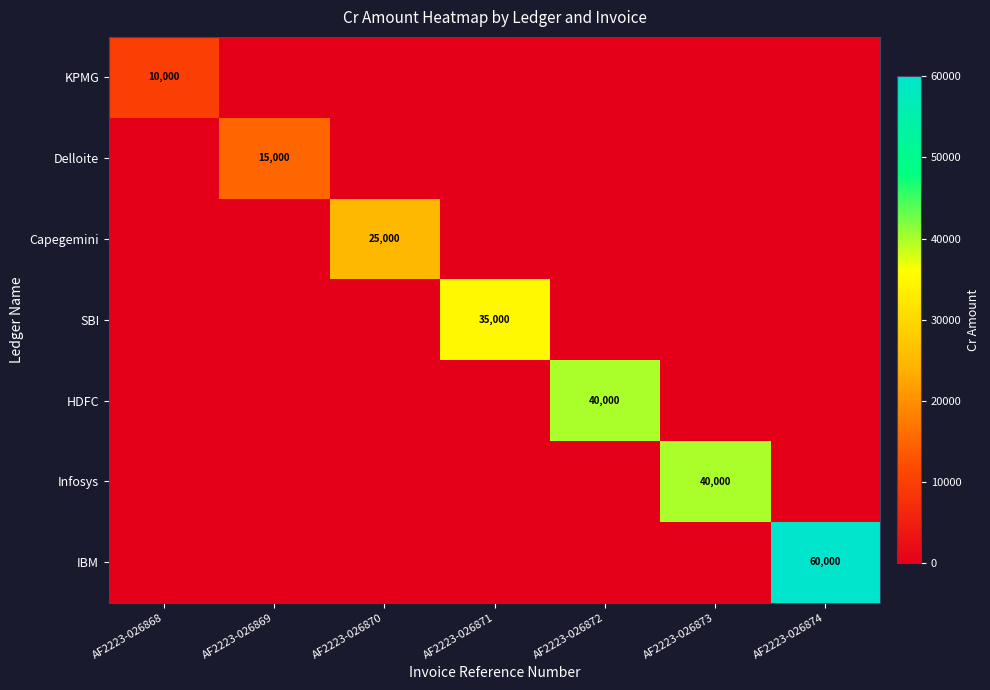

What is the total value across all series at AF2223-026873?

40000